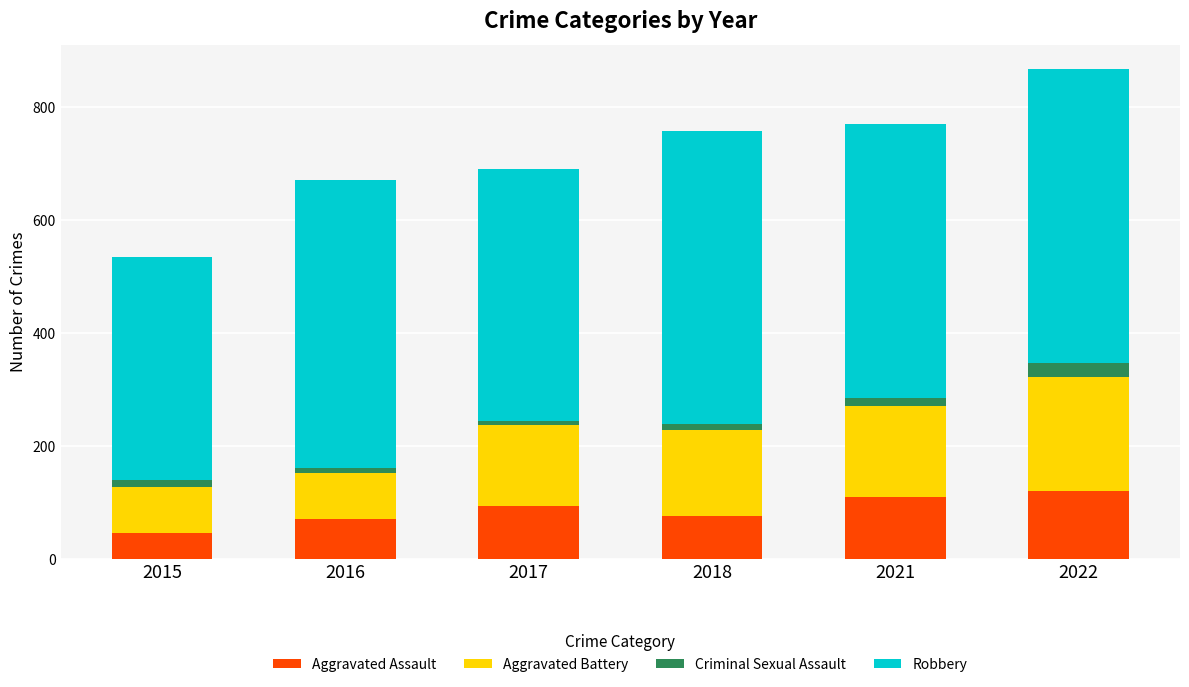

Is it true that Aggravated Assault equals 77 at 2018?

True